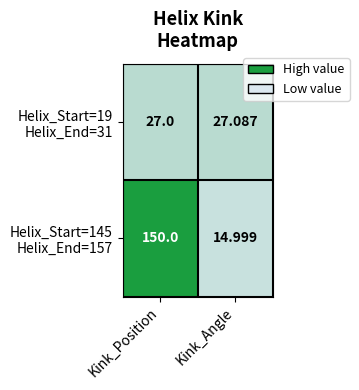

At which category is the sum across all series the highest?

Kink_Position